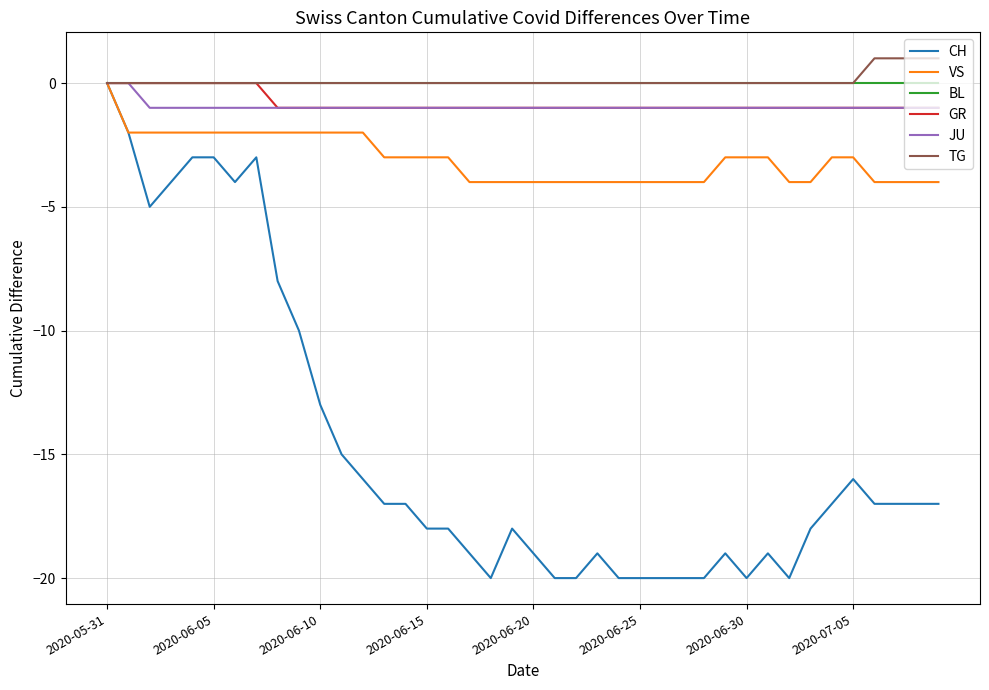

What is the smallest value displayed?

-20